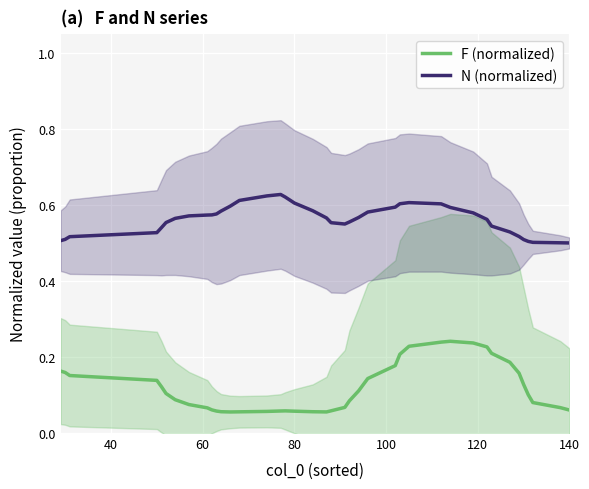

True or false: N (normalized) and F (normalized) intersect in this chart.

False